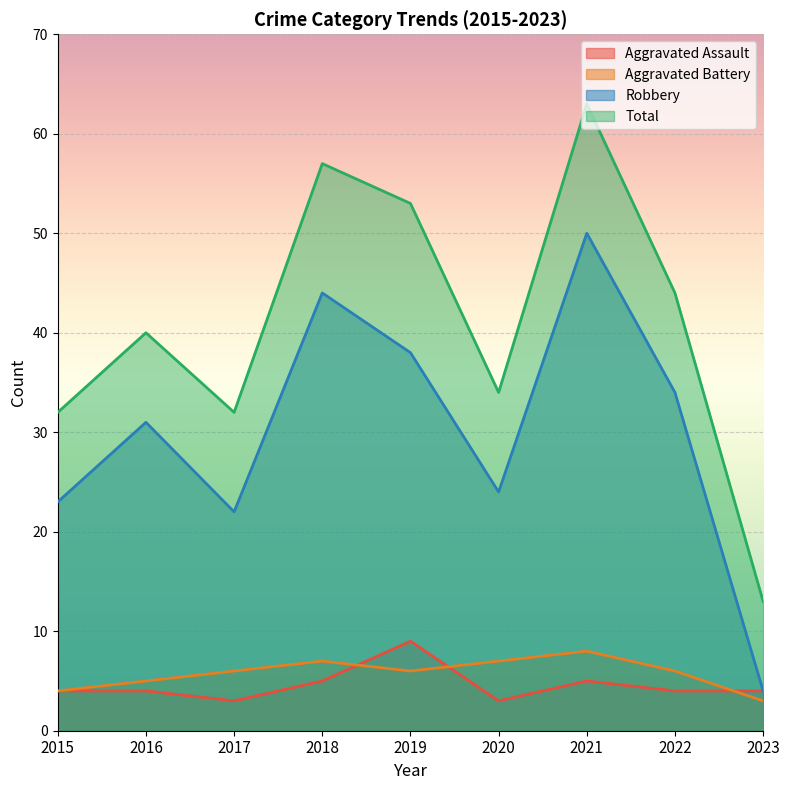

List the labels in order of Robbery value, largest first.

2021, 2018, 2019, 2022, 2016, 2020, 2015, 2017, 2023